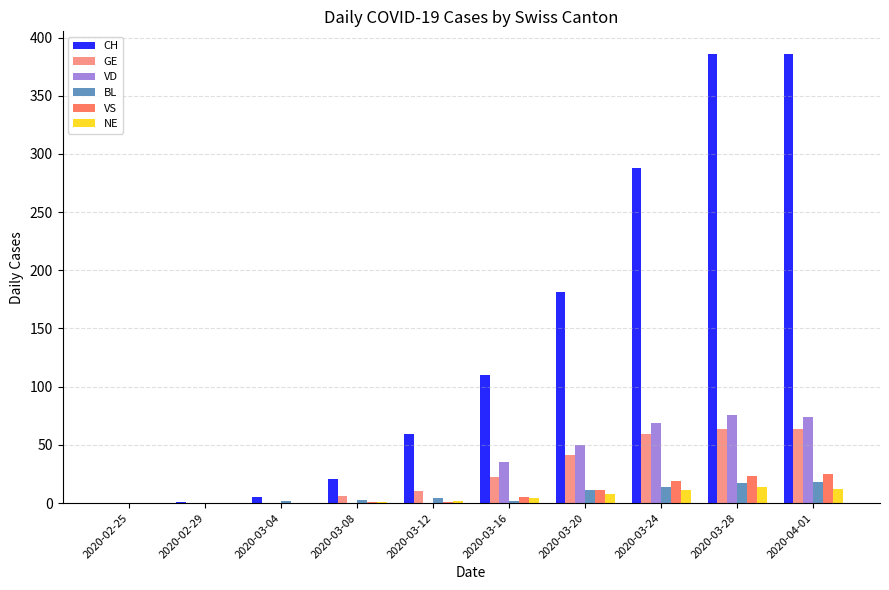

What is the approximate value of VD at 2020-03-28, to the nearest 10?

80